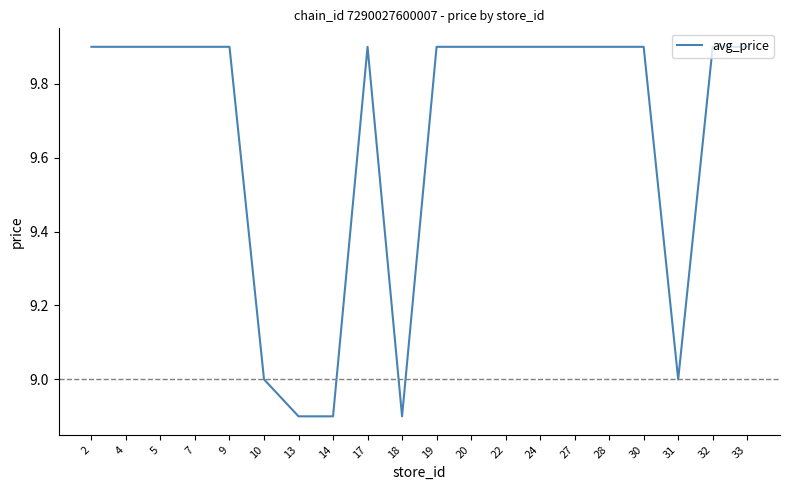

At which label does the data first exceed 9?

2